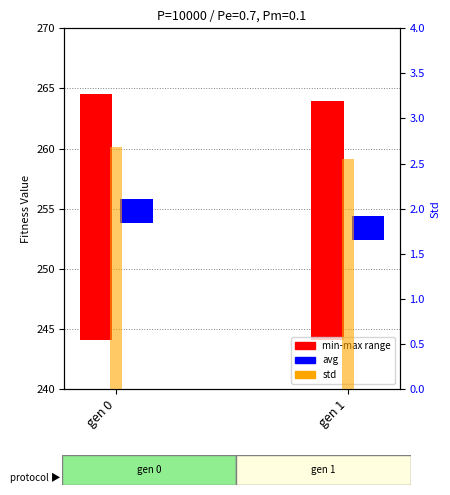

Is the value of min-max range at gen 0 greater than the value of avg at gen 0?

Yes